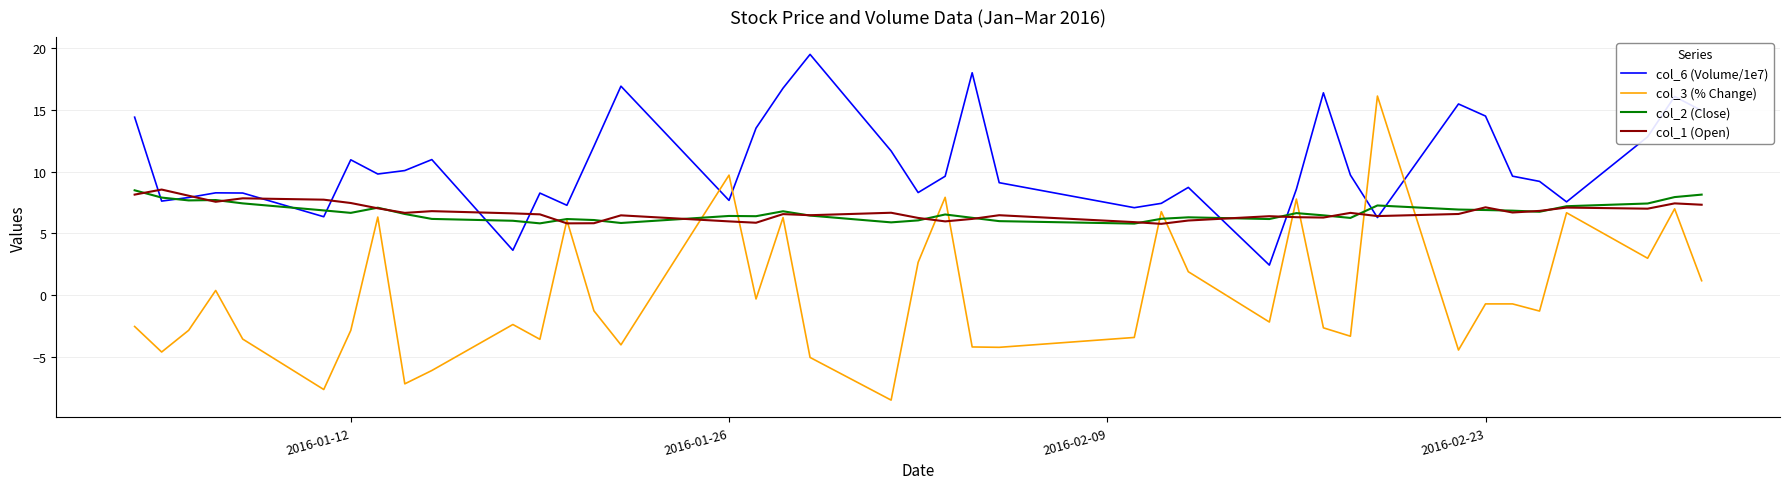

Which series has the widest spread of values?

col_3 (% Change)